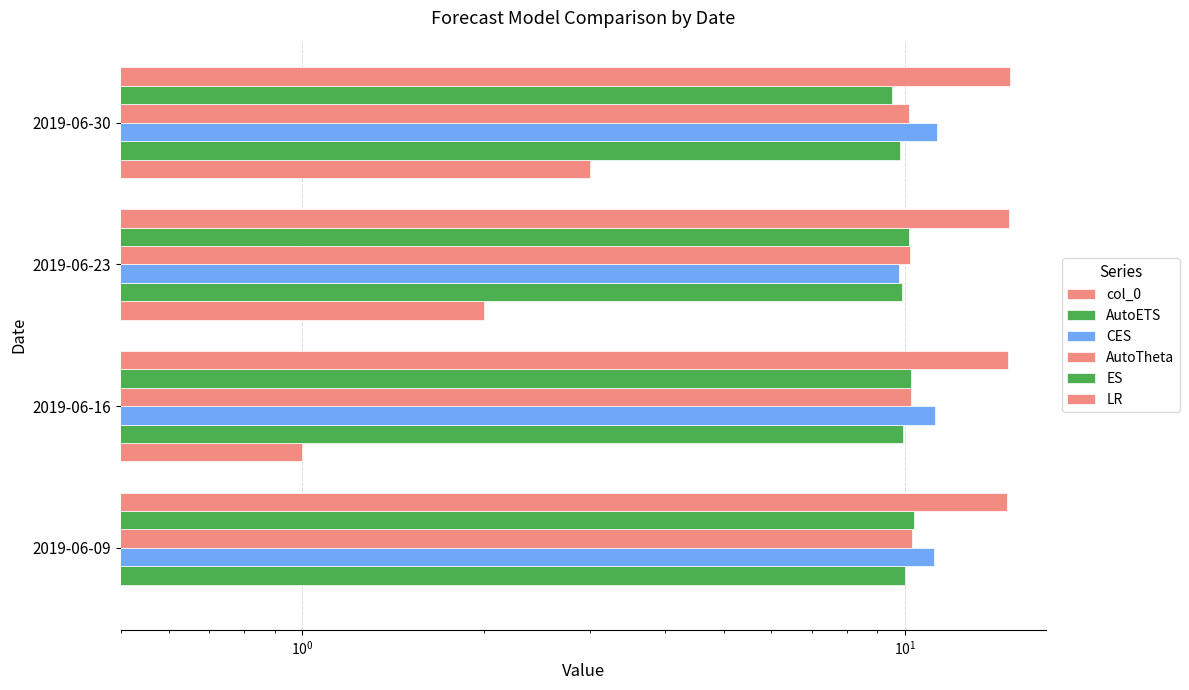

Reading left to right, transcribe all the data shown in this chart.

col_0: 0.0	1.0	2.0	3.0
AutoETS: 10.0	9.9	9.9	9.8
CES: 11.2	11.2	9.8	11.3
AutoTheta: 10.3	10.2	10.2	10.2
ES: 10.3	10.2	10.2	9.5
LR: 14.7	14.8	14.9	14.9